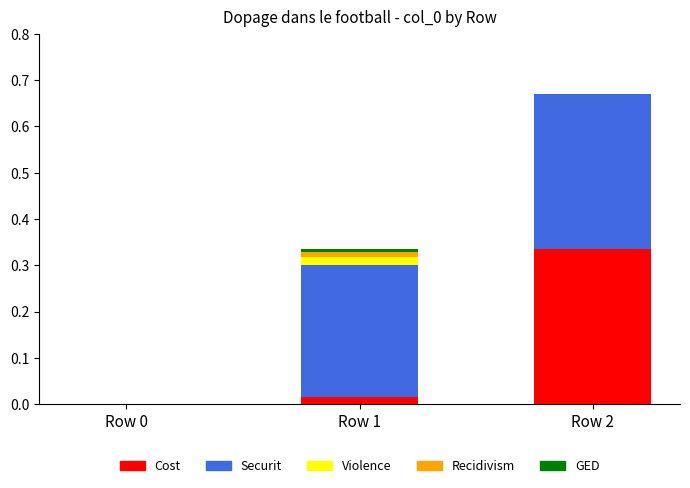

At which category is the sum across all series the highest?

Row 2